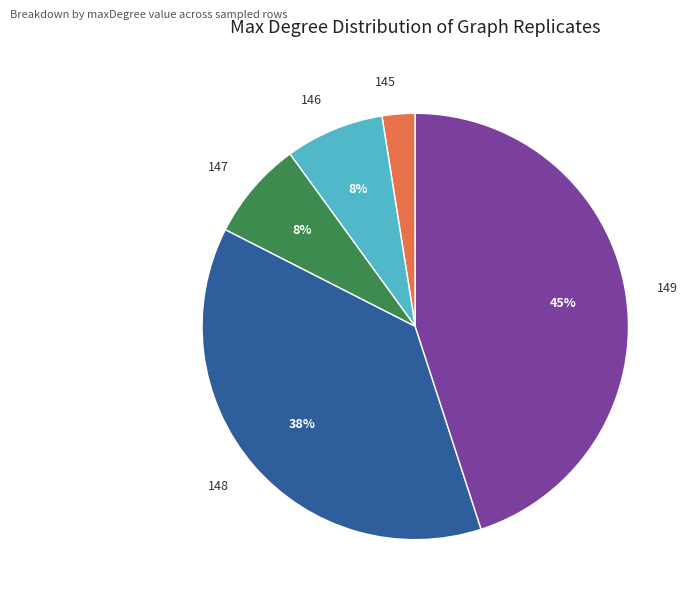

Which slice is the smallest?

145